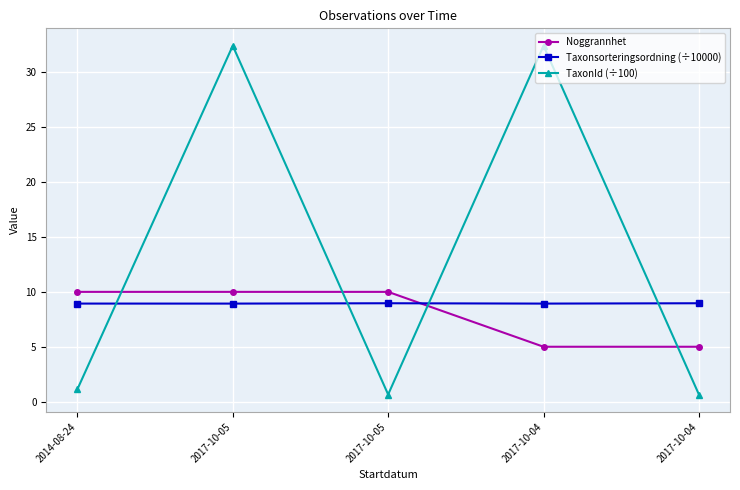

What are all the series names shown in the legend?

Noggrannhet, Taxonsorteringsordning (÷10000), TaxonId (÷100)